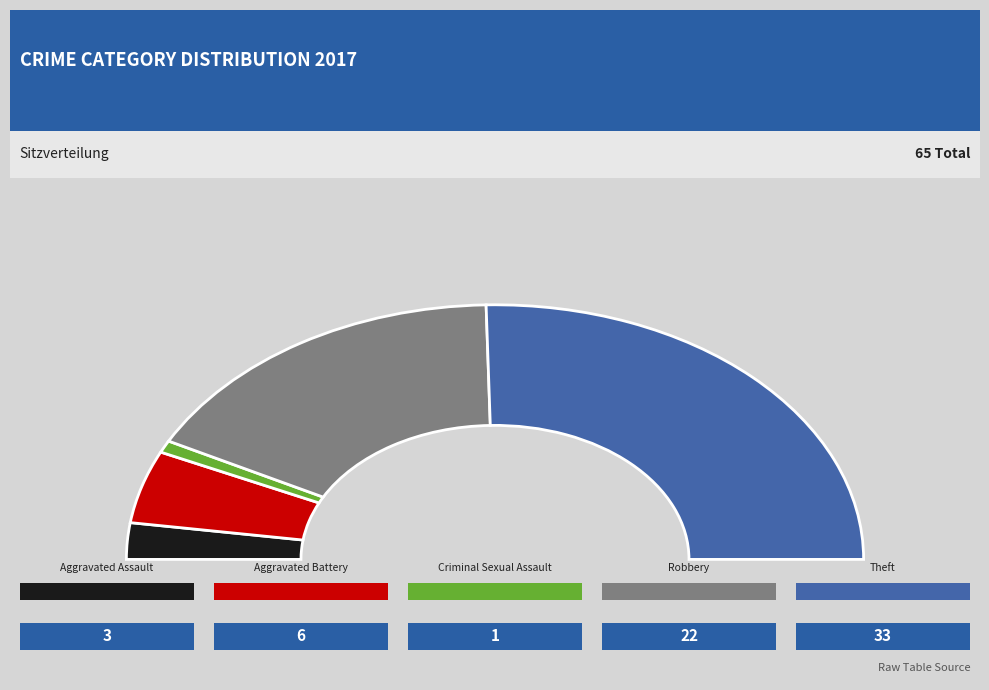

Does Theft represent more than half of the total?

Yes